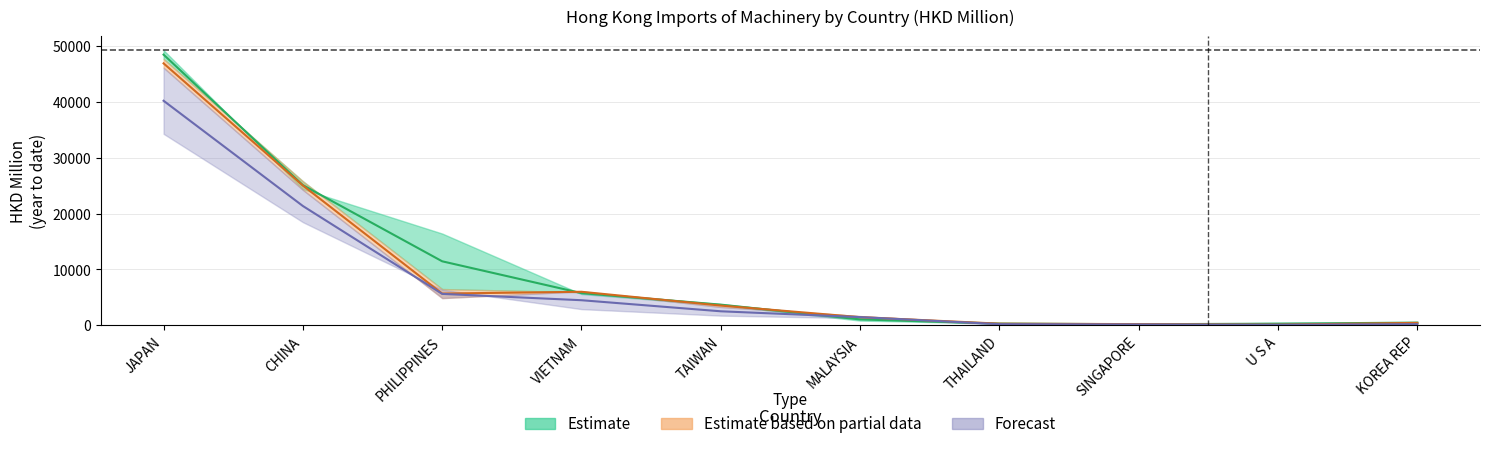

What is the highest value of the 201712 series?

46900.0